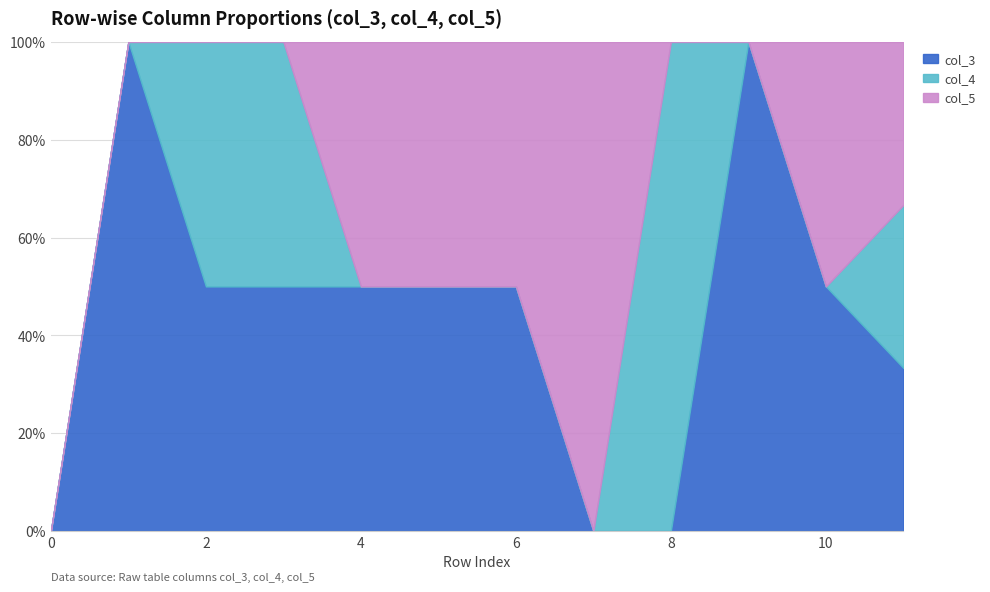

True or false: col_4 has more than 2 interior local peaks.

False